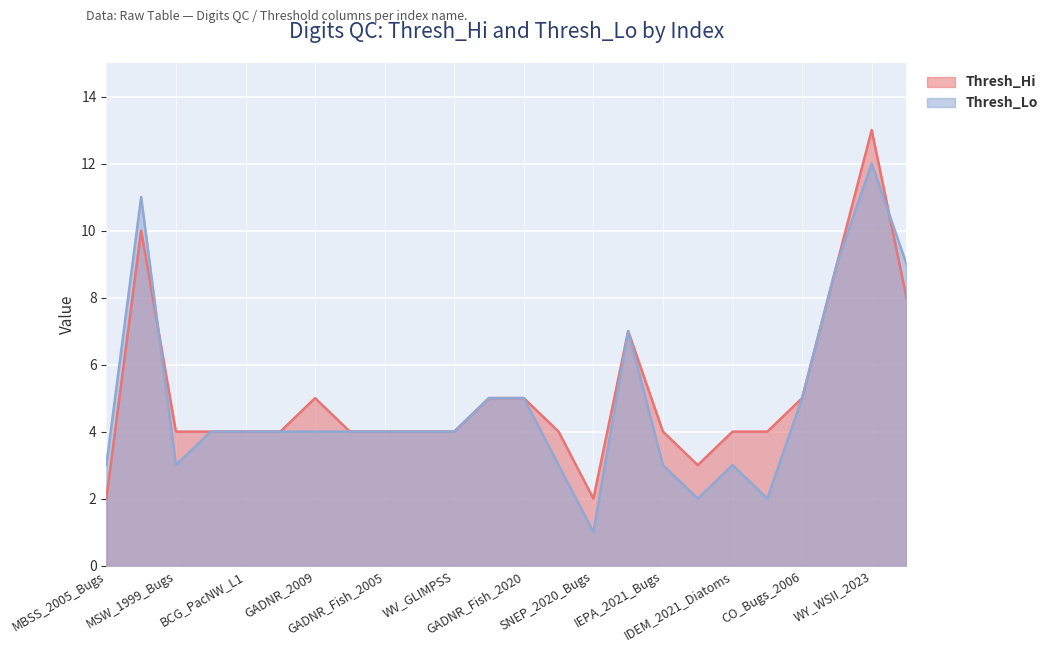

Which label corresponds to the largest value in the chart?

WY_WSII_2023